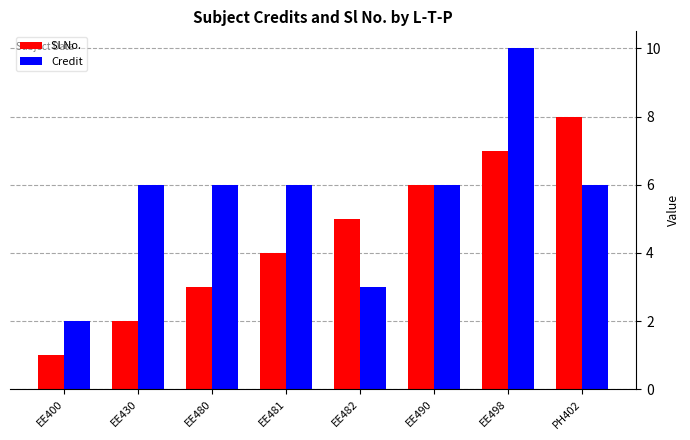

What is the approximate value of Sl No. at PH402?

8